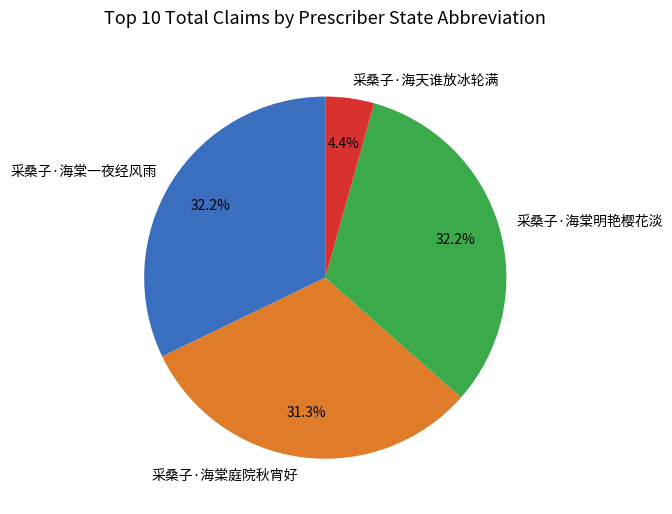

Which category has the smallest portion of the pie?

采桑子·海天谁放冰轮满